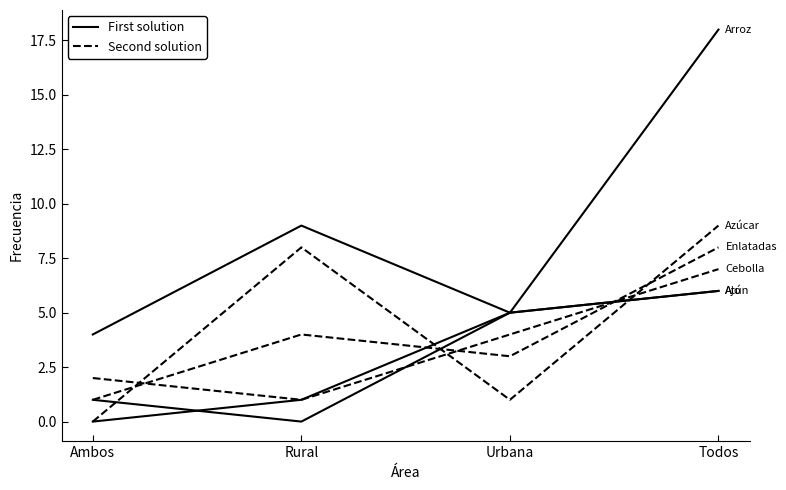

Where does the Azúcar (Second solution) series first go above 8?

Todos